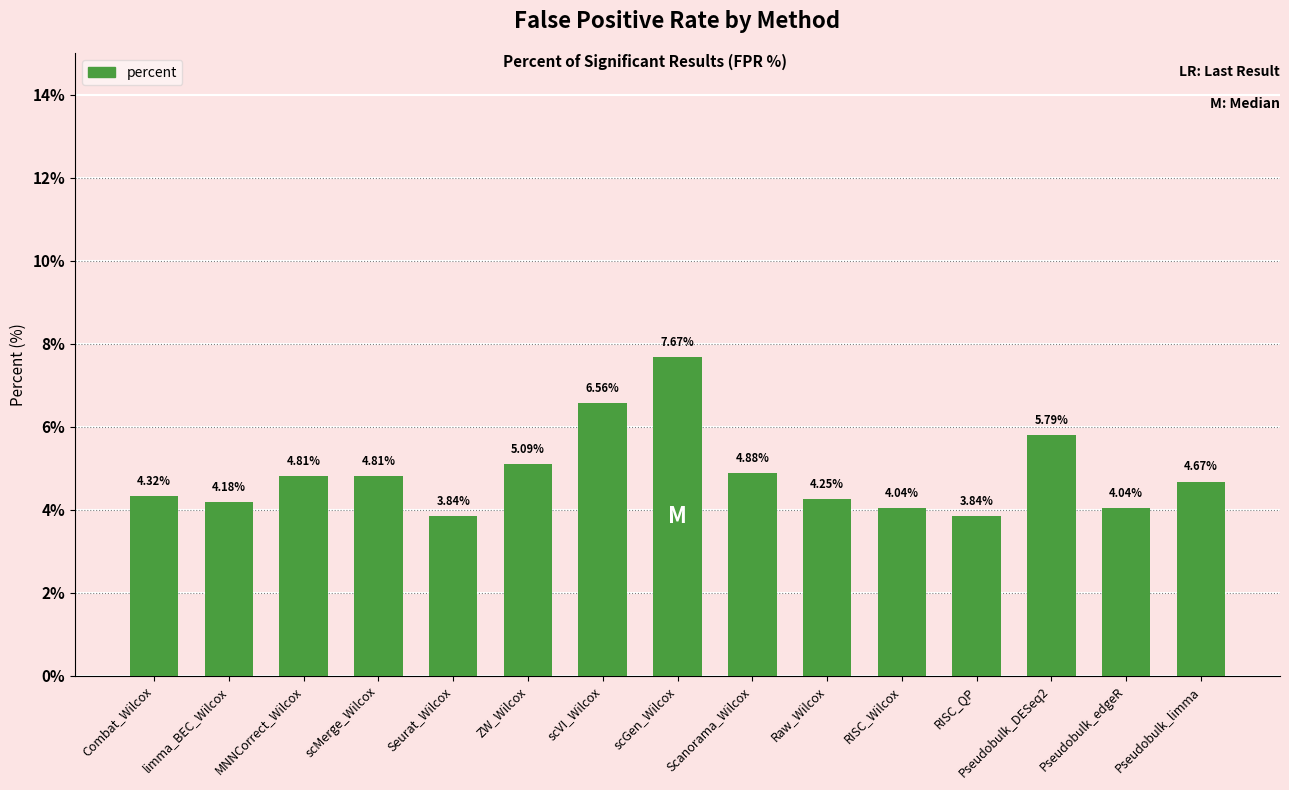

Approximately how many times larger is the value at Pseudobulk_edgeR compared to Pseudobulk_limma?

0.9